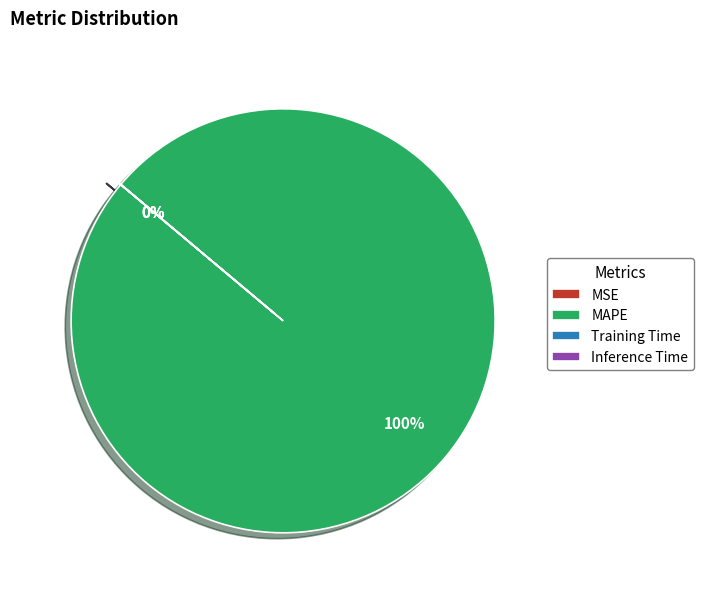

Do MAPE and Inference Time together represent more than half of the pie?

Yes